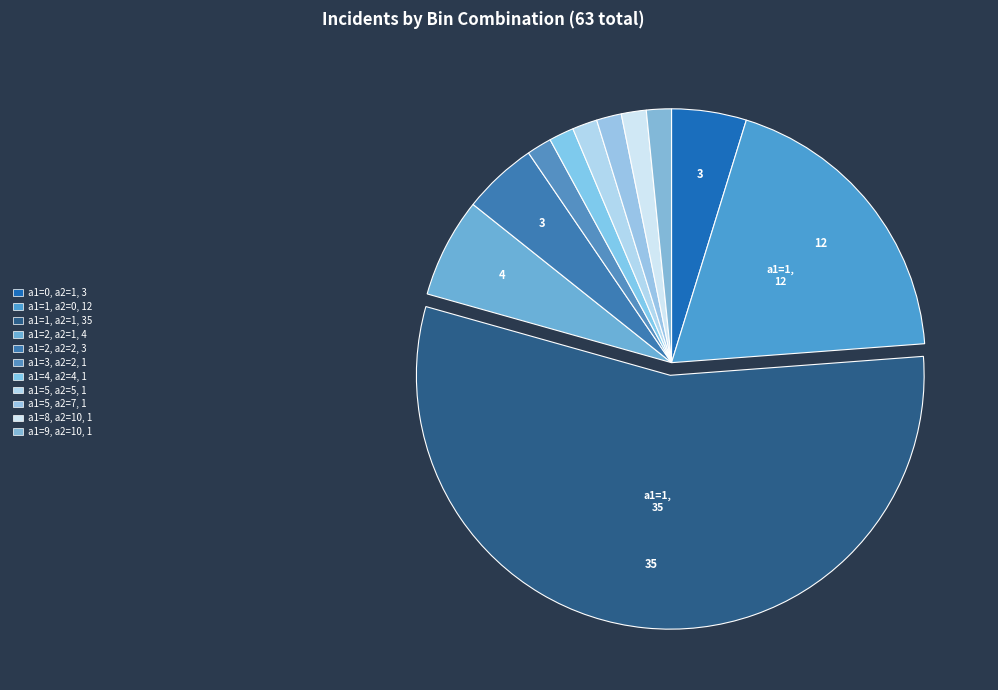

Is a1=8, a2=10 the majority of the pie?

No